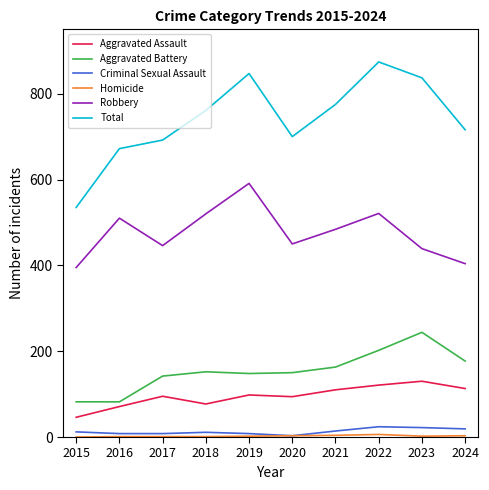

What is the difference between the highest and lowest values at 2023?

835